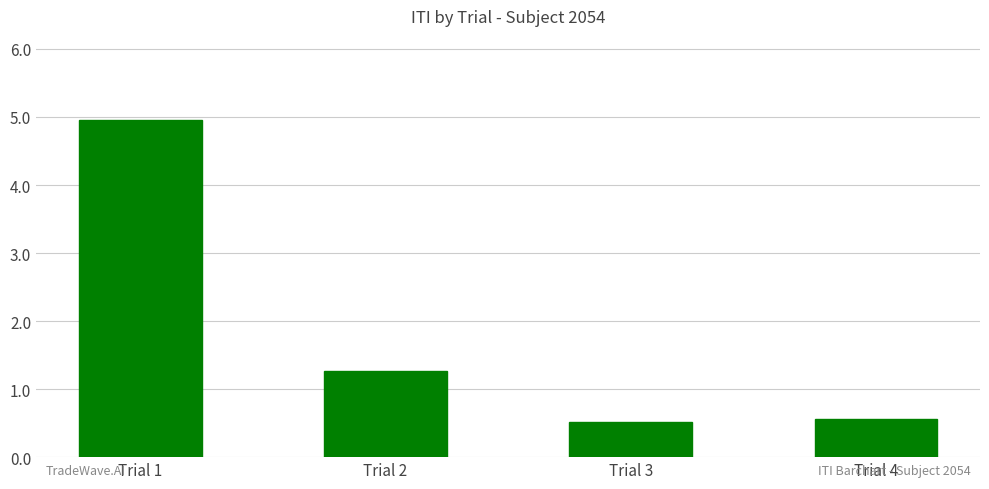

What is the greatest value displayed?

5.0